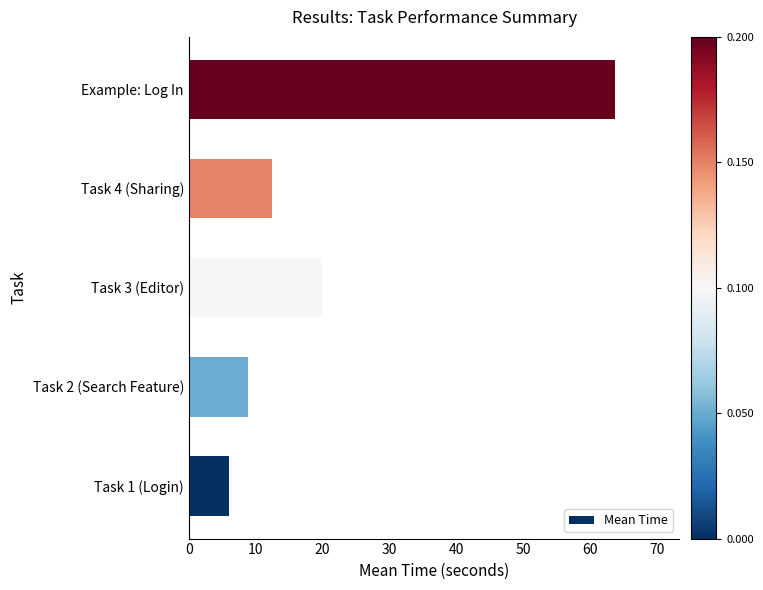

What is the difference between the maximum and minimum values?

57.8